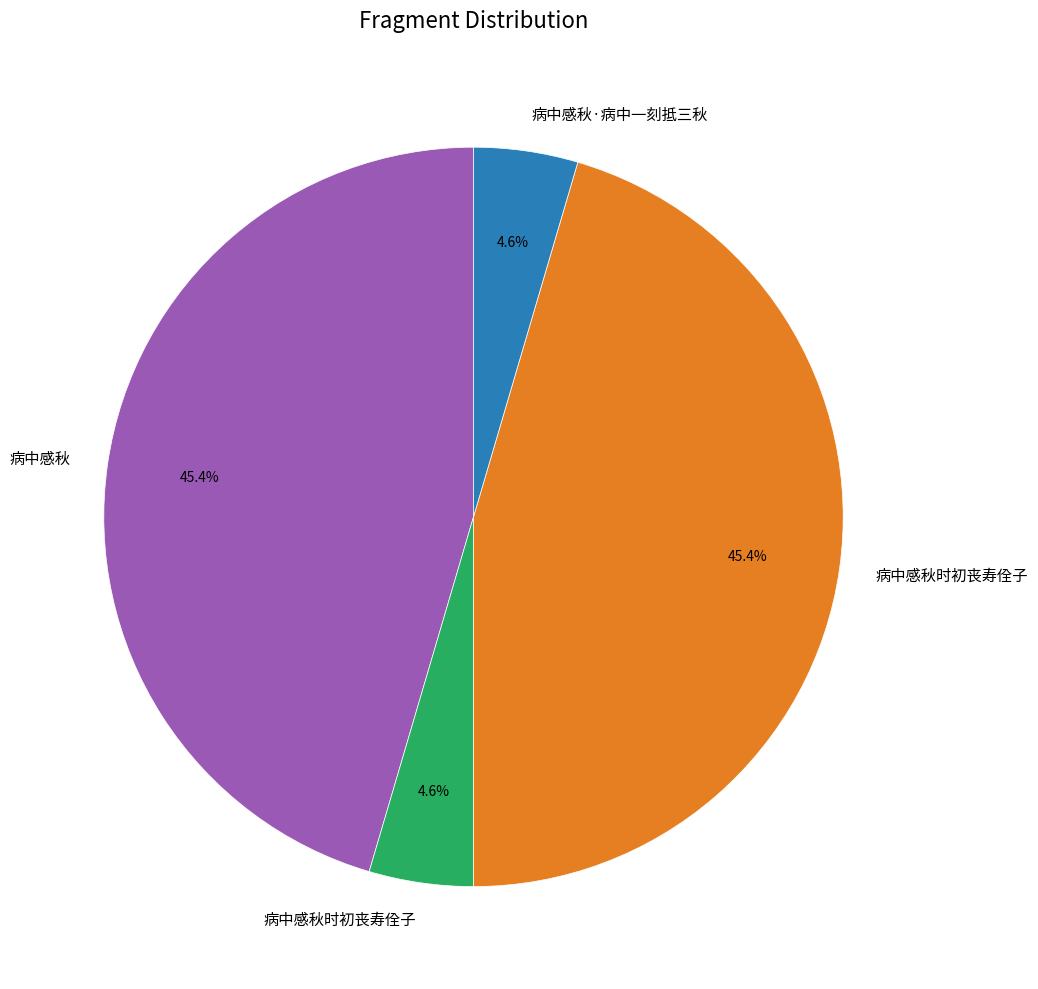

Does any single category account for the majority?

No